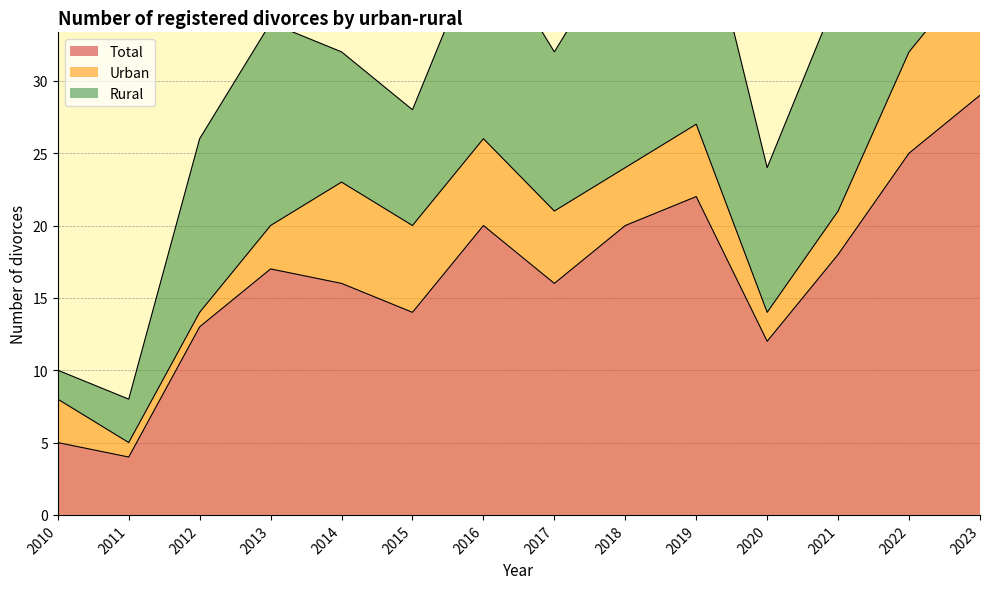

The Total series shows 16 at 2017. True or false?

True